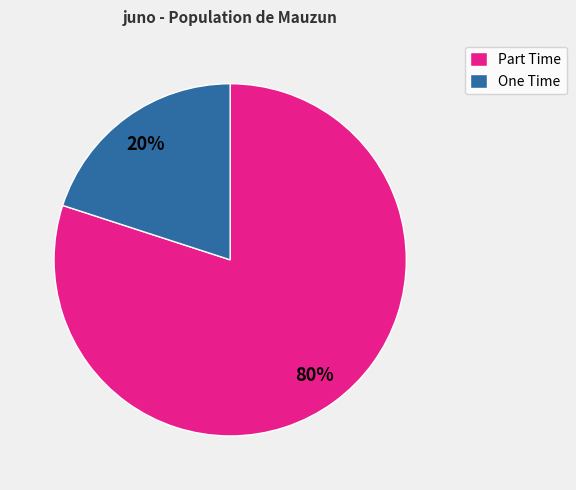

What is the largest slice in the pie chart?

Part Time